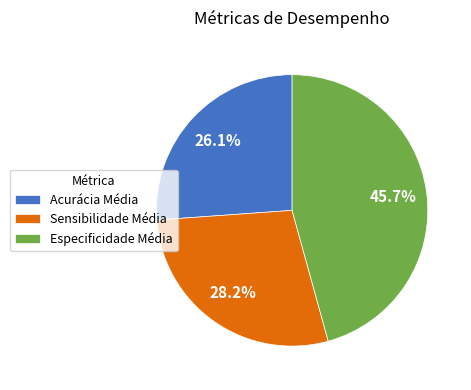

Which has a higher value, Acurácia Média or Especificidade Média?

Especificidade Média